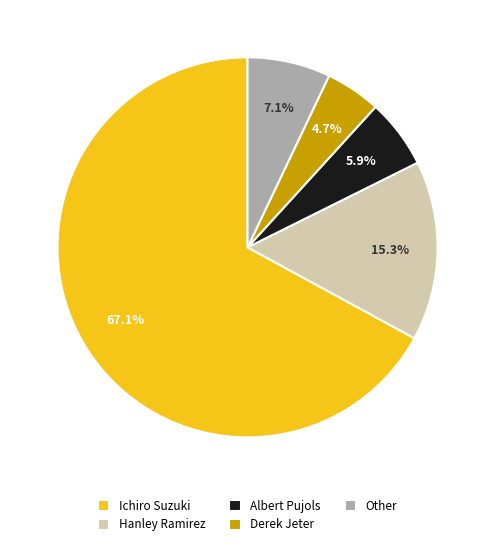

Rank the categories by value from lowest to highest.

Derek Jeter, Albert Pujols, Other, Hanley Ramirez, Ichiro Suzuki